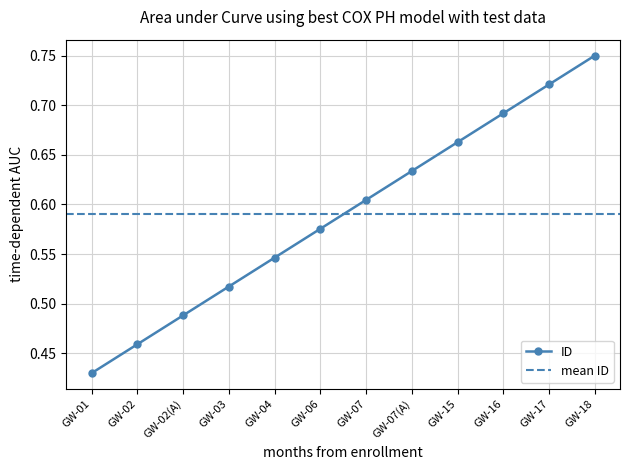

Rank the categories by ID value from lowest to highest.

GW-01, GW-02, GW-02(A), GW-03, GW-04, GW-06, GW-07, GW-07(A), GW-15, GW-16, GW-17, GW-18